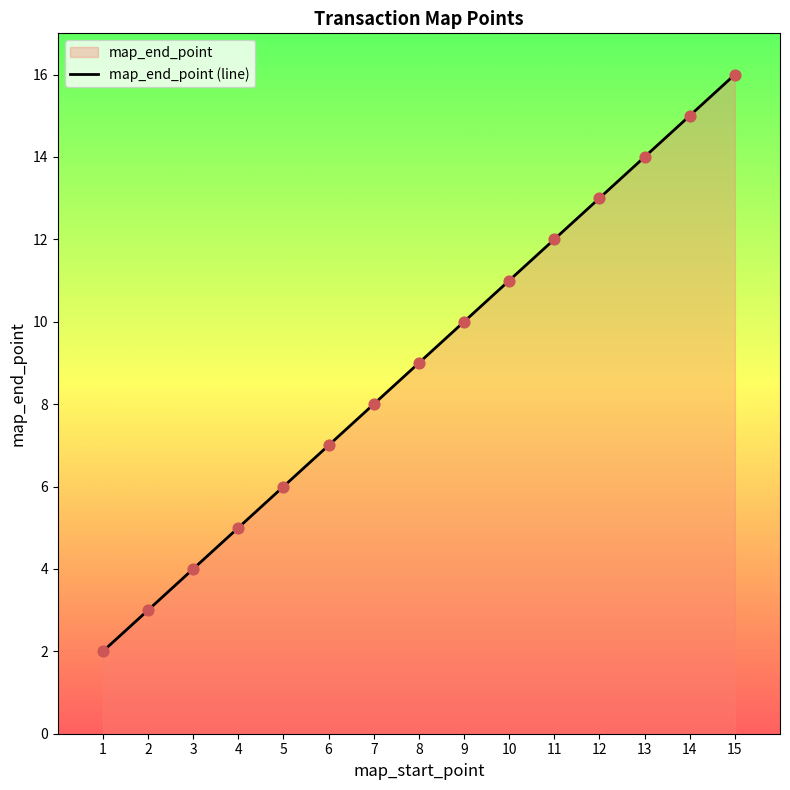

What is the change in value from 5 to 6?

+1